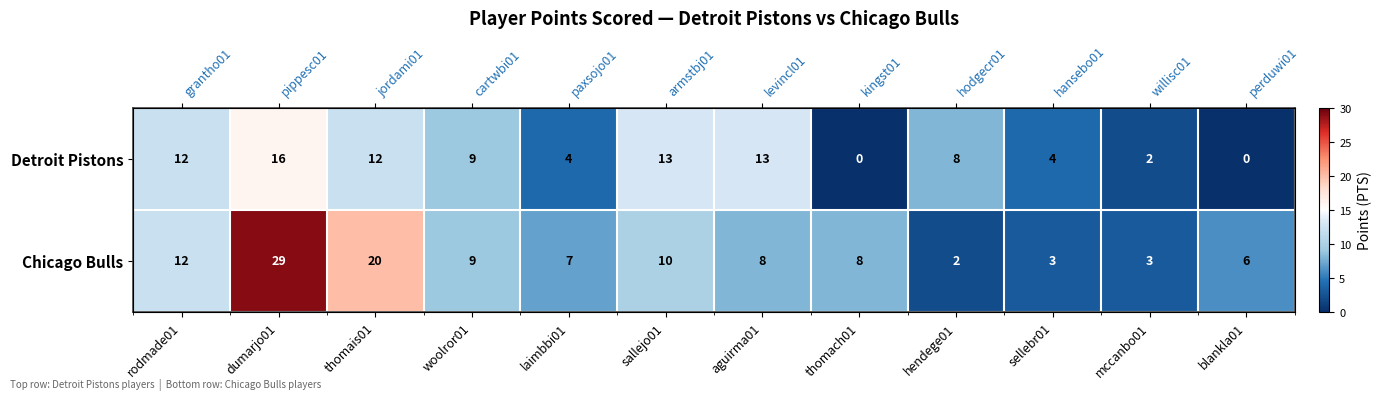

Rank the categories by Chicago Bulls value from highest to lowest.

dumarjo01, thomais01, rodmade01, sallejo01, woolror01, aguirma01, thomach01, laimbbi01, blankla01, sellebr01, mccanbo01, hendege01